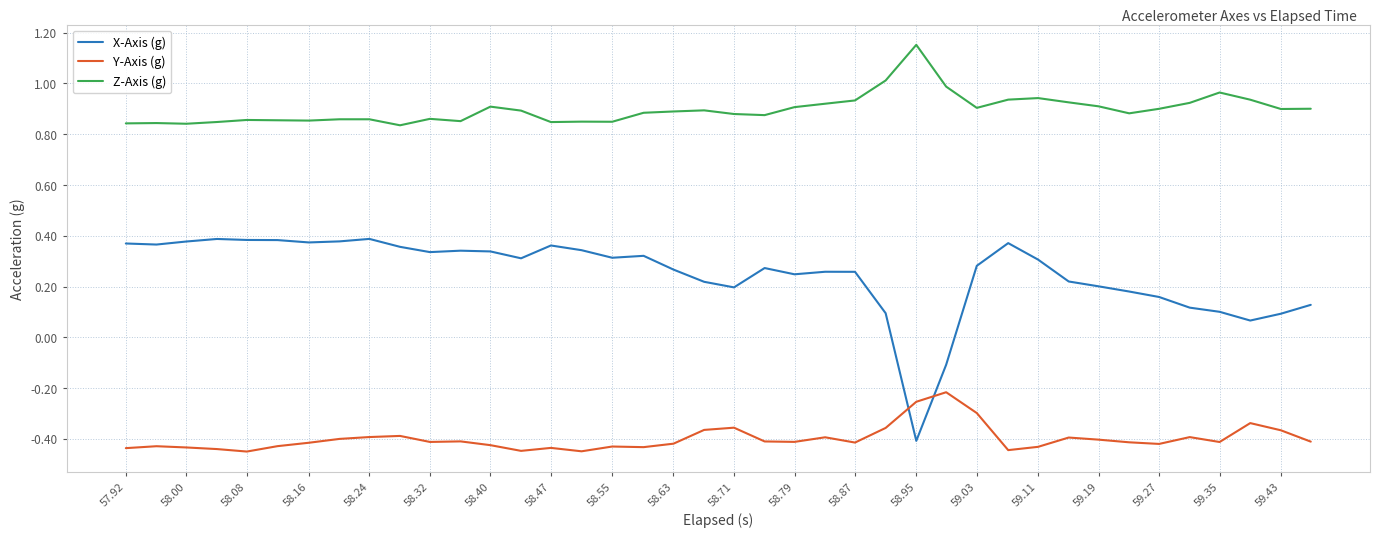

What are all the series names shown in the legend?

X-Axis (g), Y-Axis (g), Z-Axis (g)